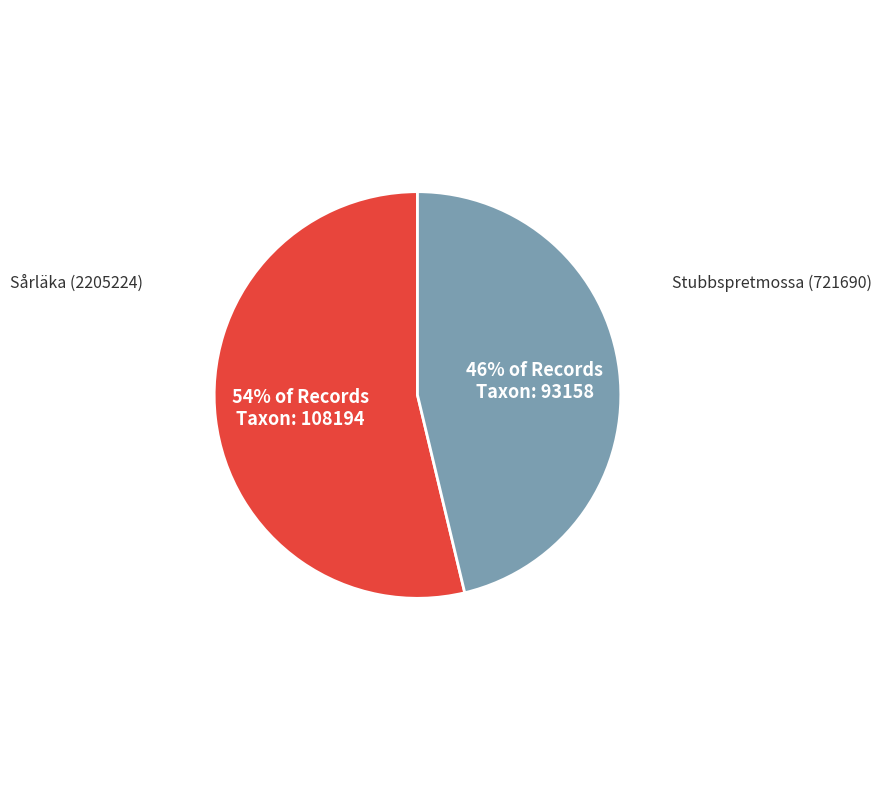

Between Sårläka (2205224) and Stubbspretmossa (721690), which is larger?

Sårläka (2205224)